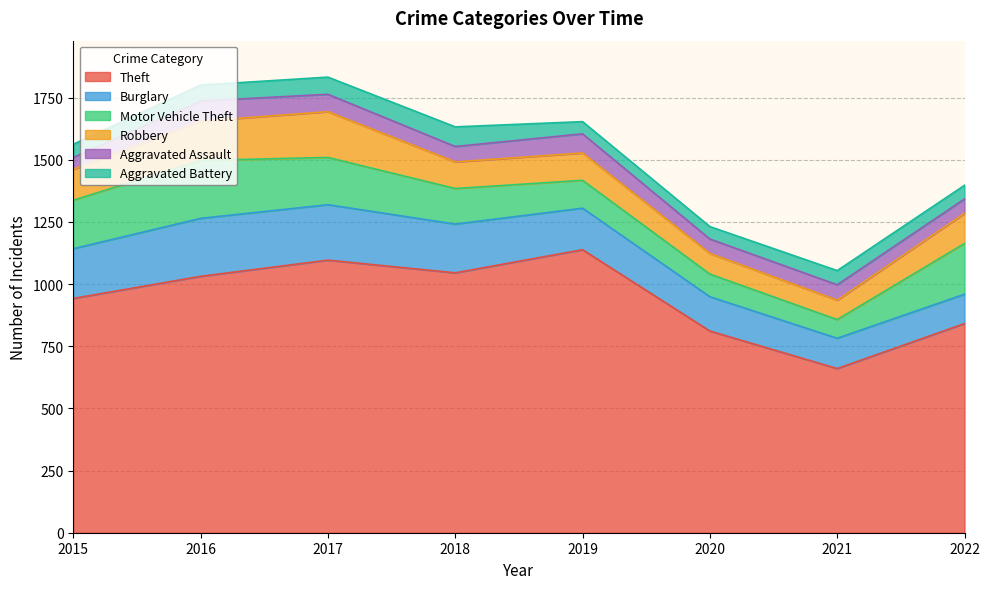

What is the total value across all series at 2015?

1562